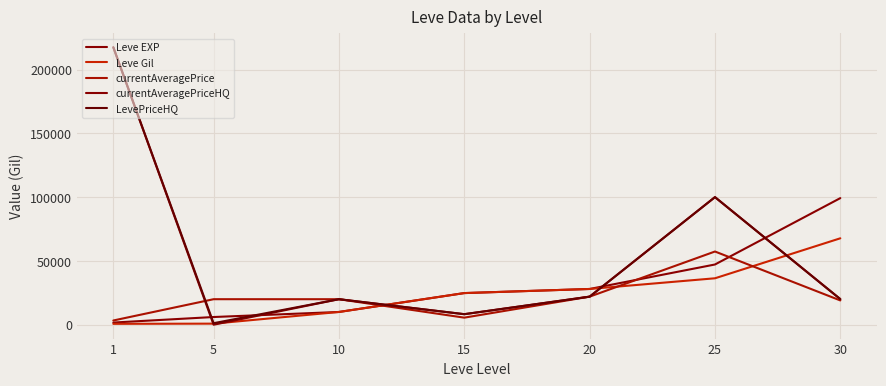

What is the highest value of the currentAveragePriceHQ series?

217415